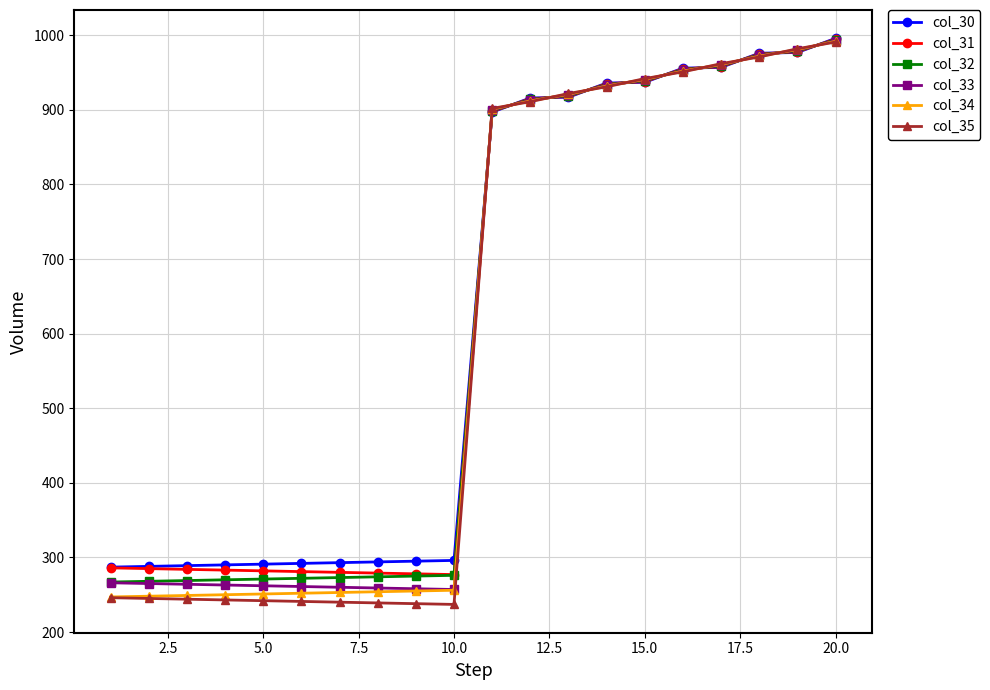

Which series has the widest spread of values?

col_35